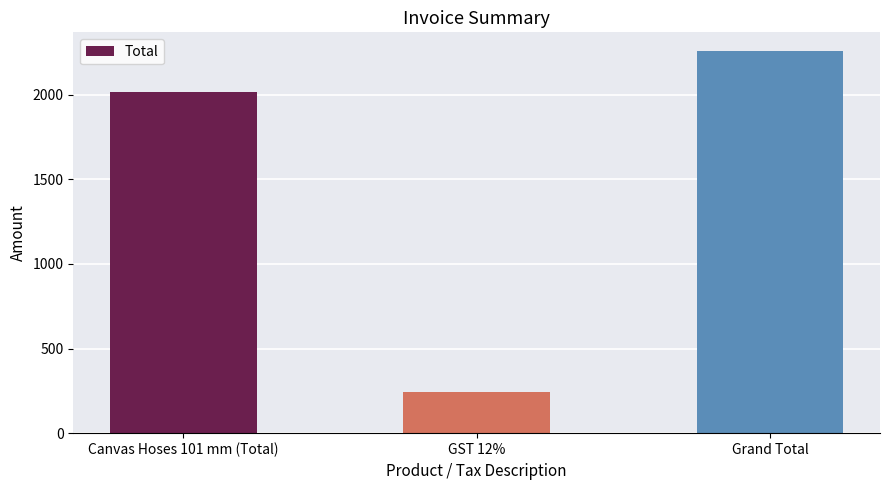

The chart shows a value of 3136.8 at Grand Total. True or false?

False